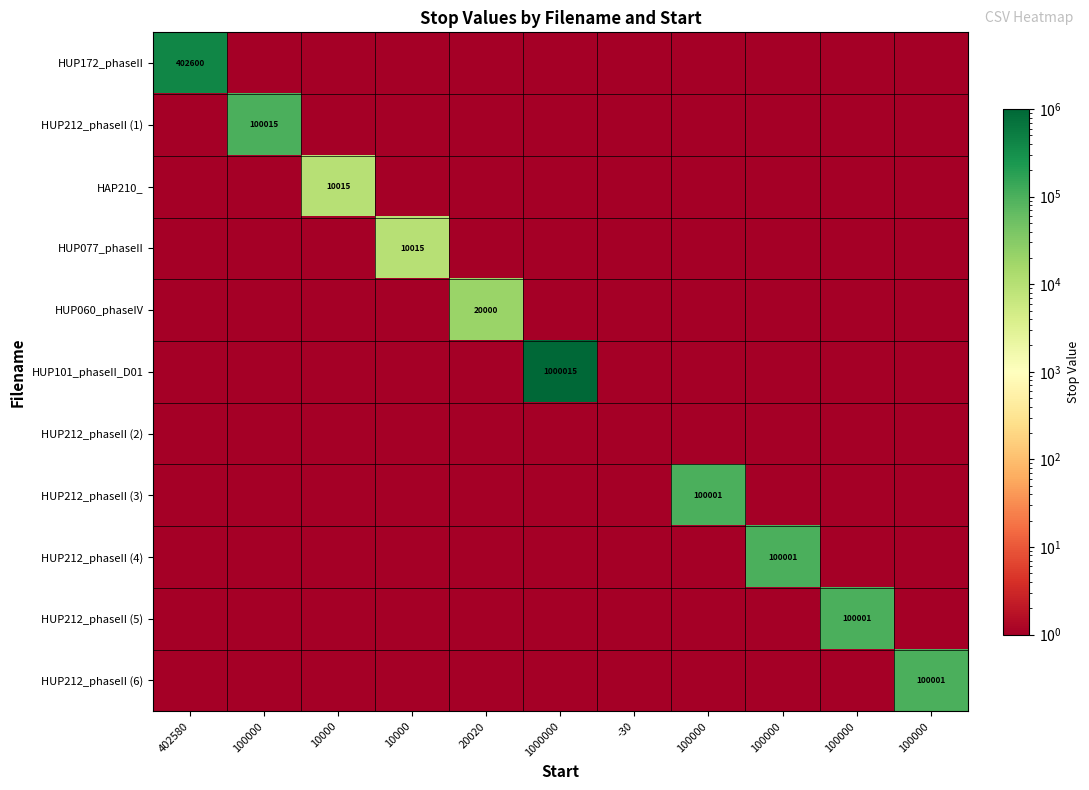

What is the difference between the maximum and second lowest values in the HUP212_phaseII (3) series?

100000